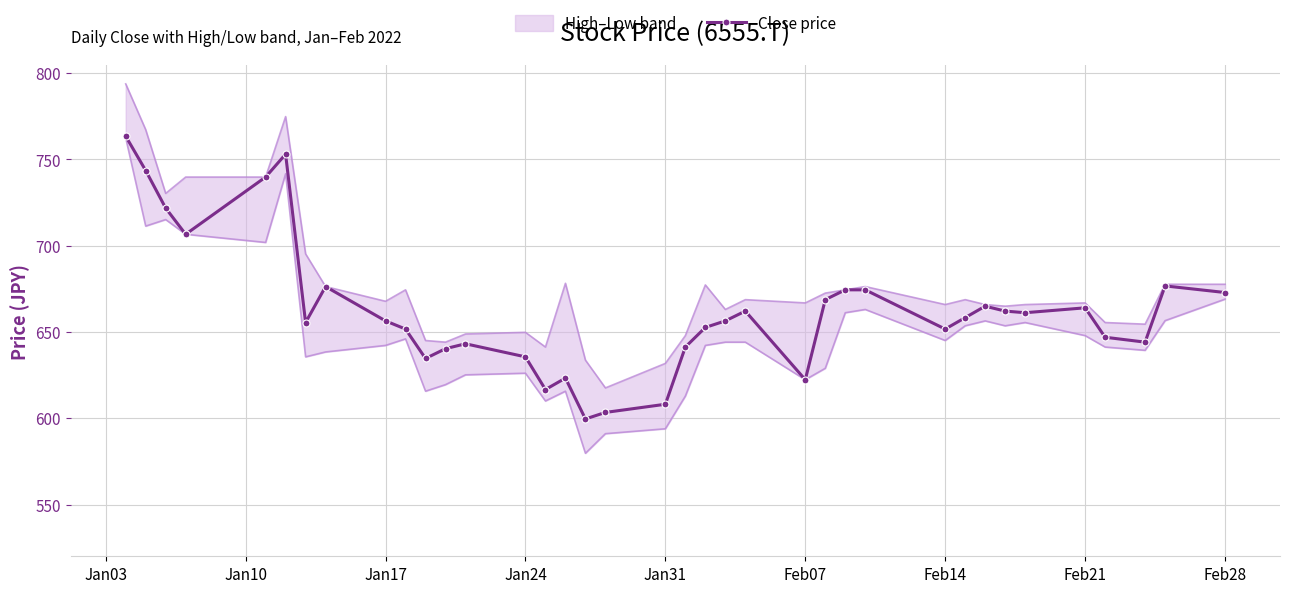

The Close price series shows 955.8 at Jan31. True or false?

False